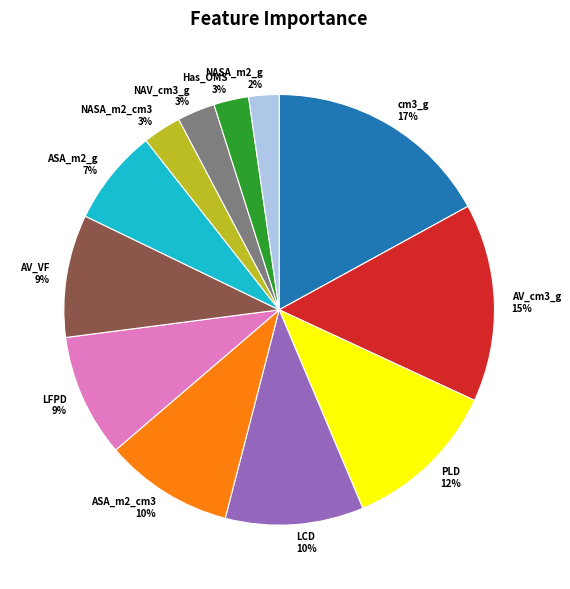

How many segments does this pie chart have?

12